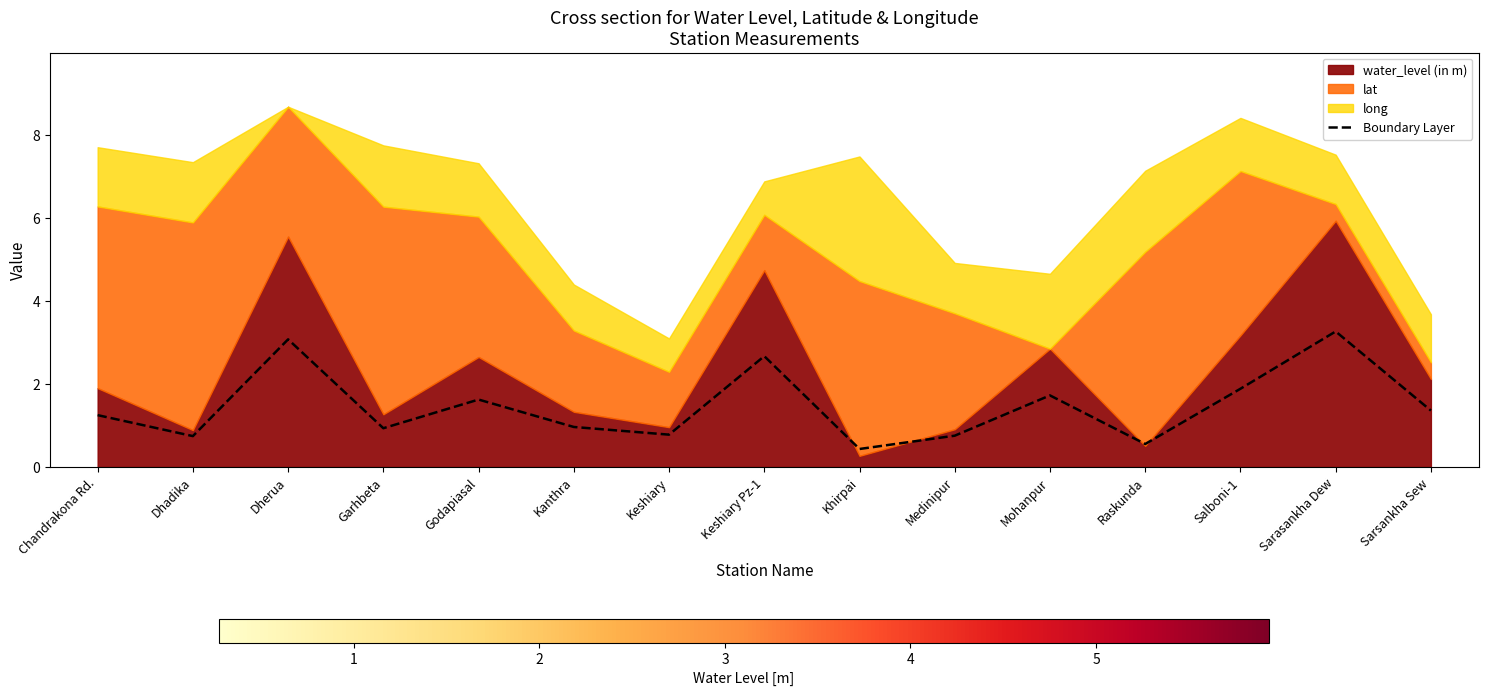

True or false: the data has more than 2 interior local peaks.

True